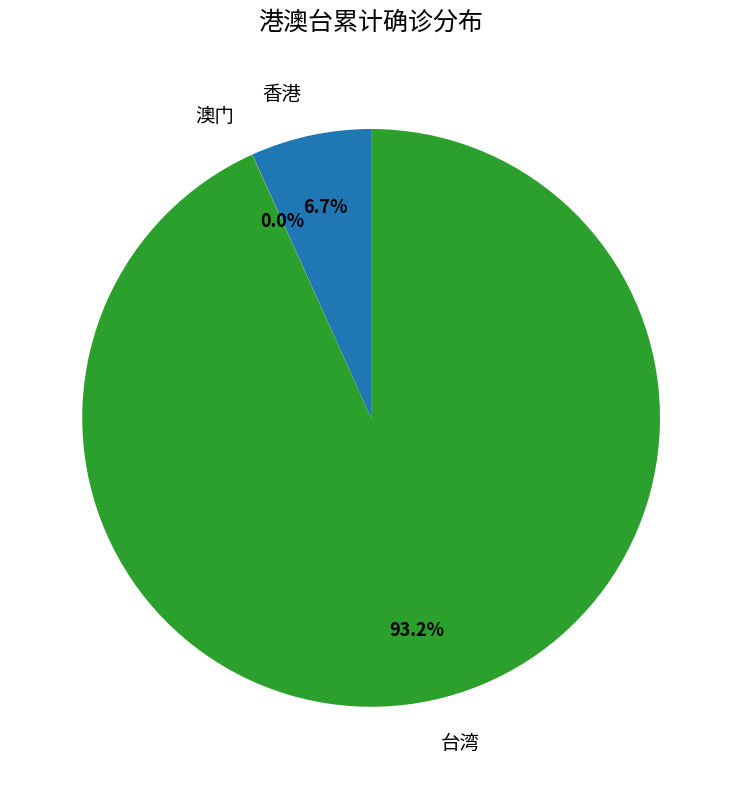

Which slice is the largest?

台湾